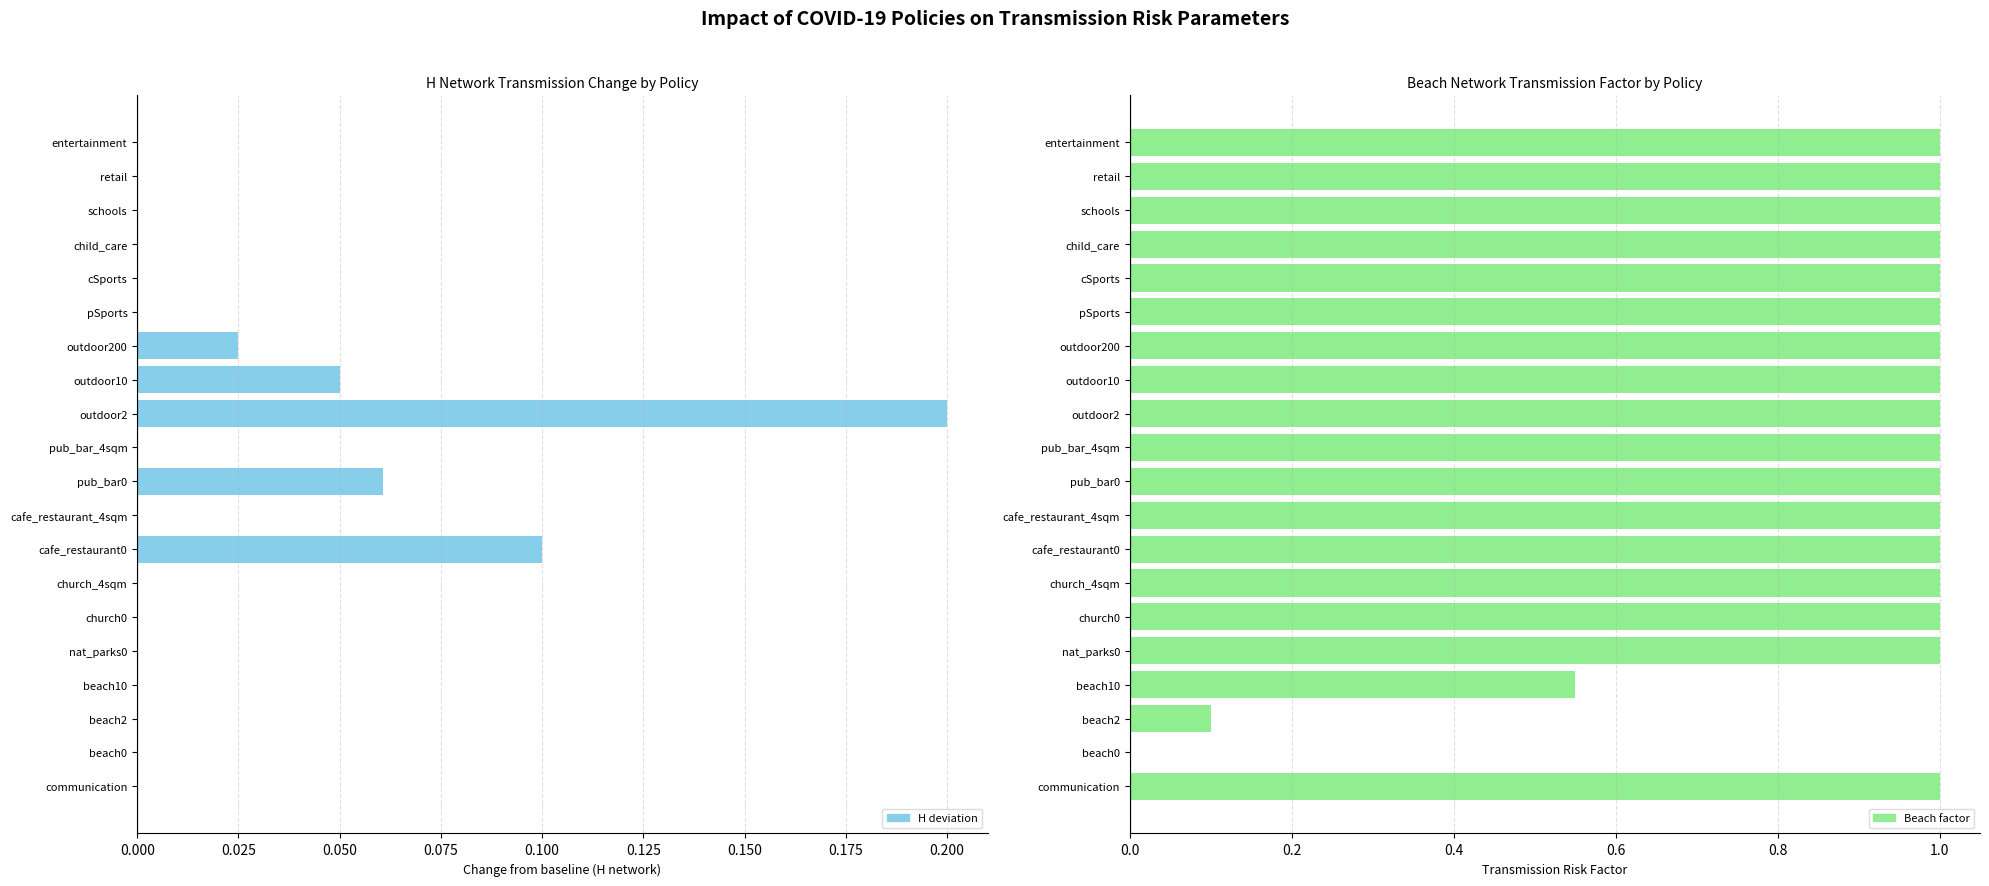

At how many categories does at least one series exceed 0?

19